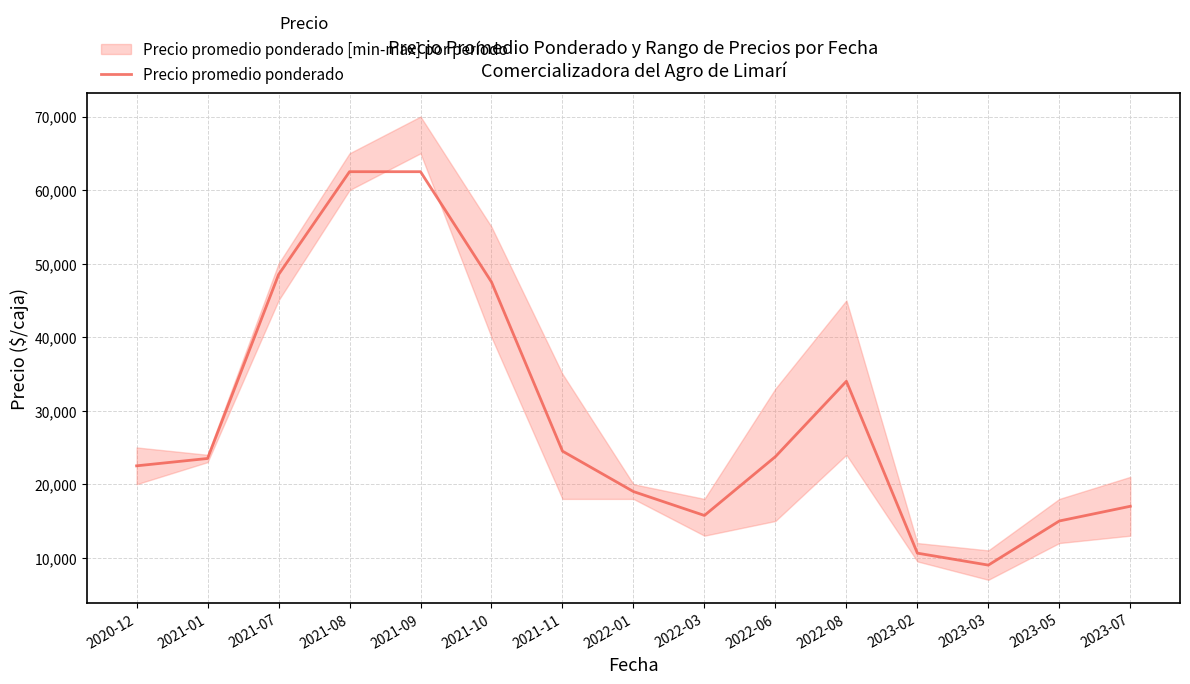

Which category has the lowest value across all series?

2023-03